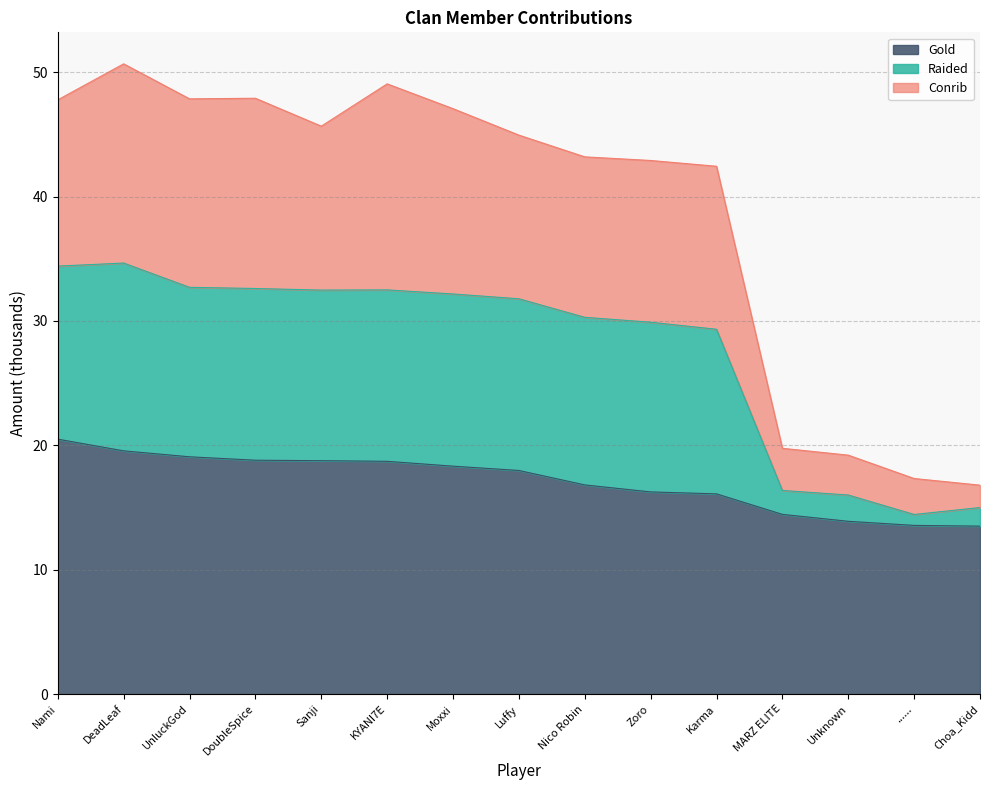

What is the average value of the Gold series?

17.1